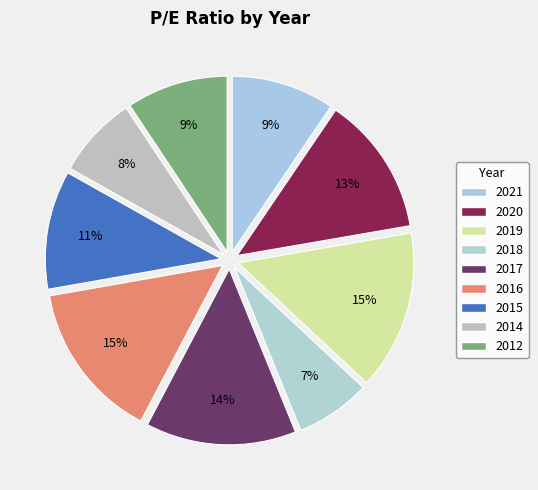

Which category has the smallest portion of the pie?

2018